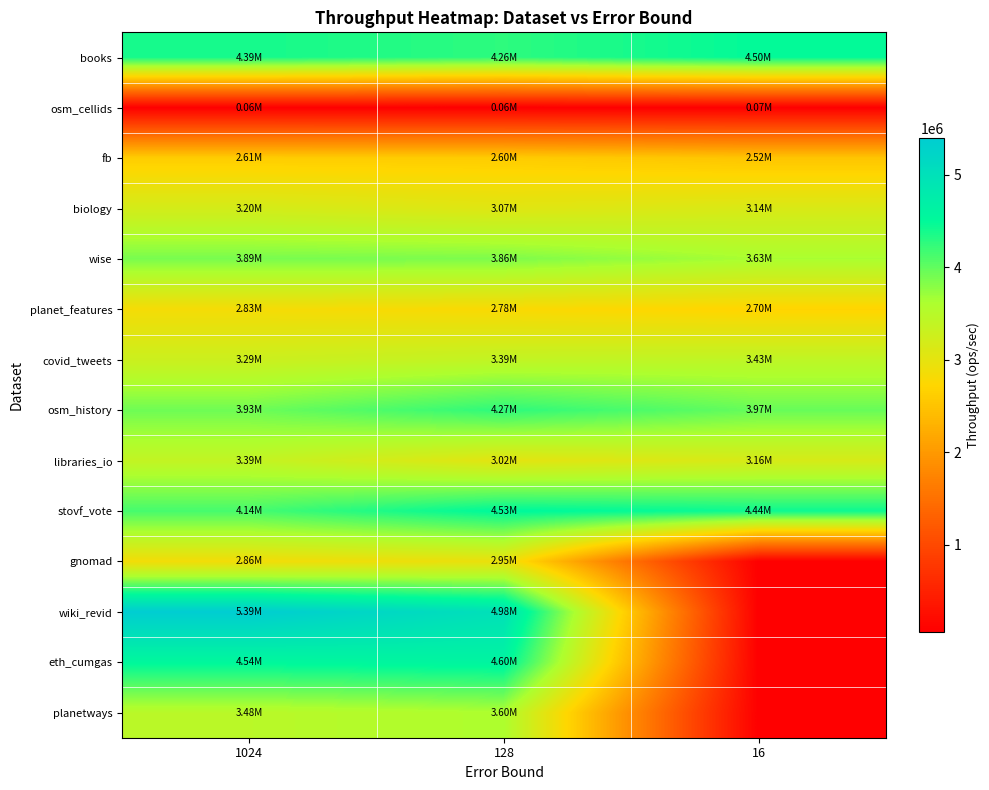

How many series are shown in this chart?

14